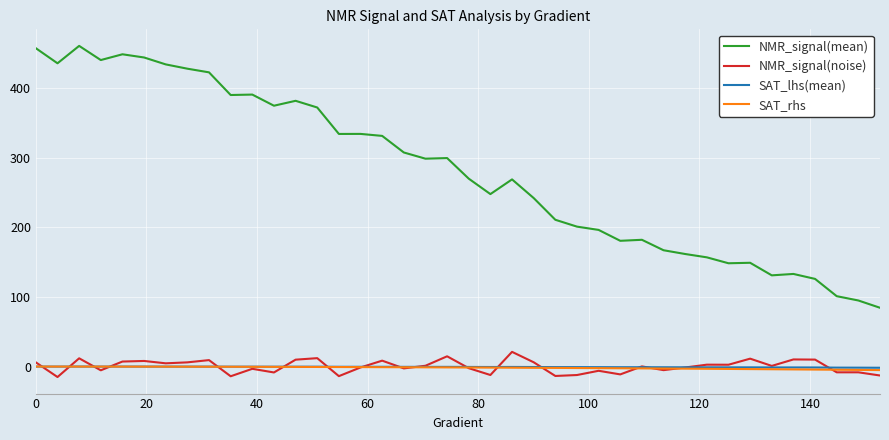

Which series has the largest total across all categories?

NMR_signal(mean)